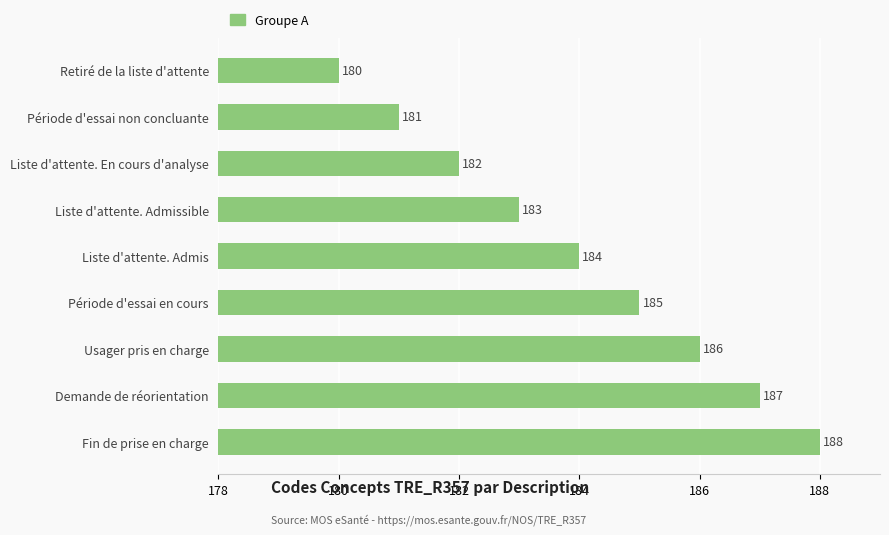

What is the difference between the second highest and second lowest values?

6